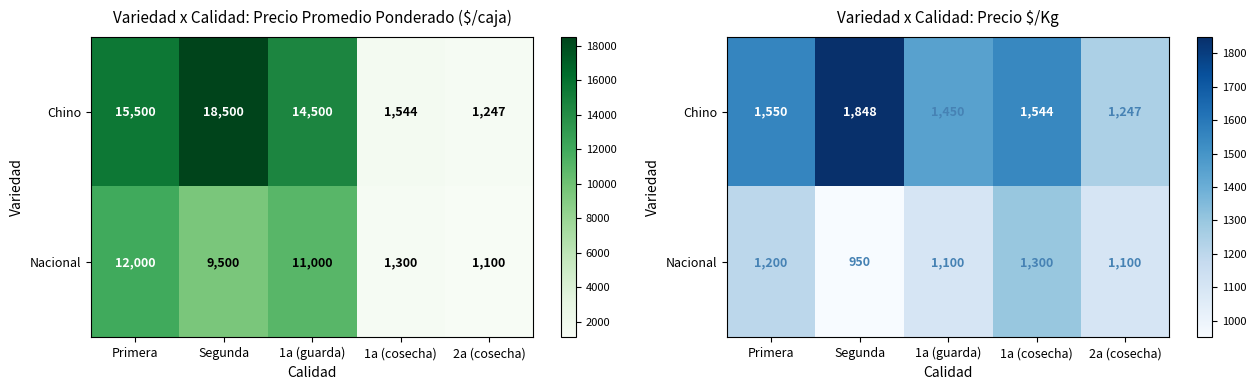

What value does the Chino series have at Primera?

1550